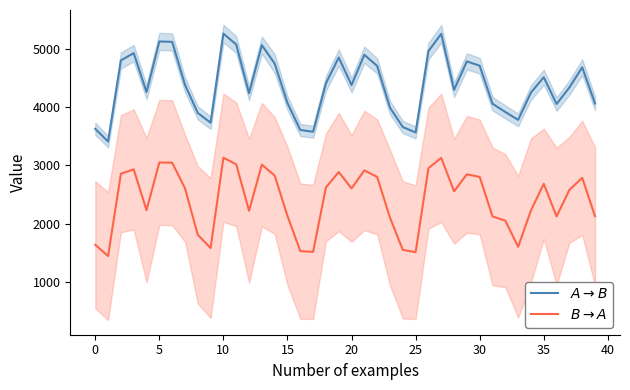

Which series changed the most between 31 and 37?

$B \rightarrow A$